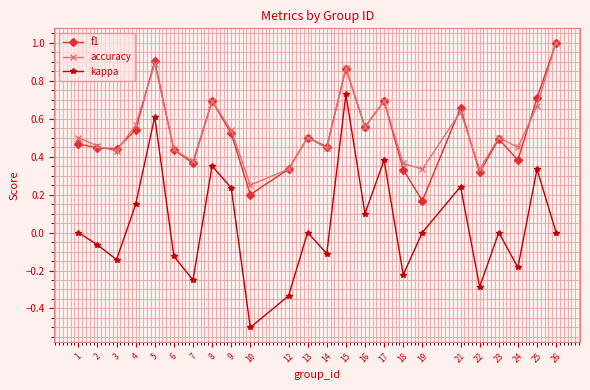

What is the highest value of the f1 series?

1.0